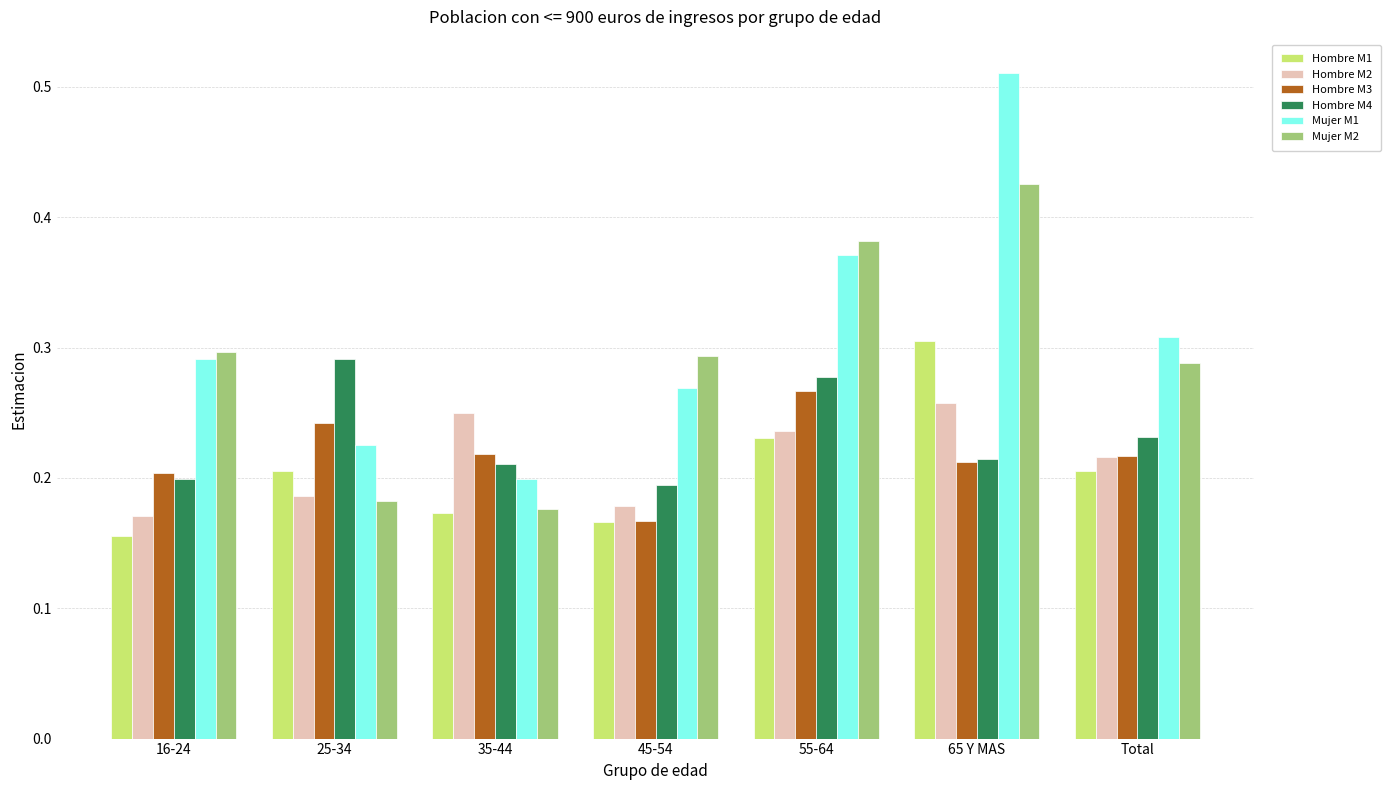

Which category has the highest value in the Mujer M2 series?

65 Y MAS